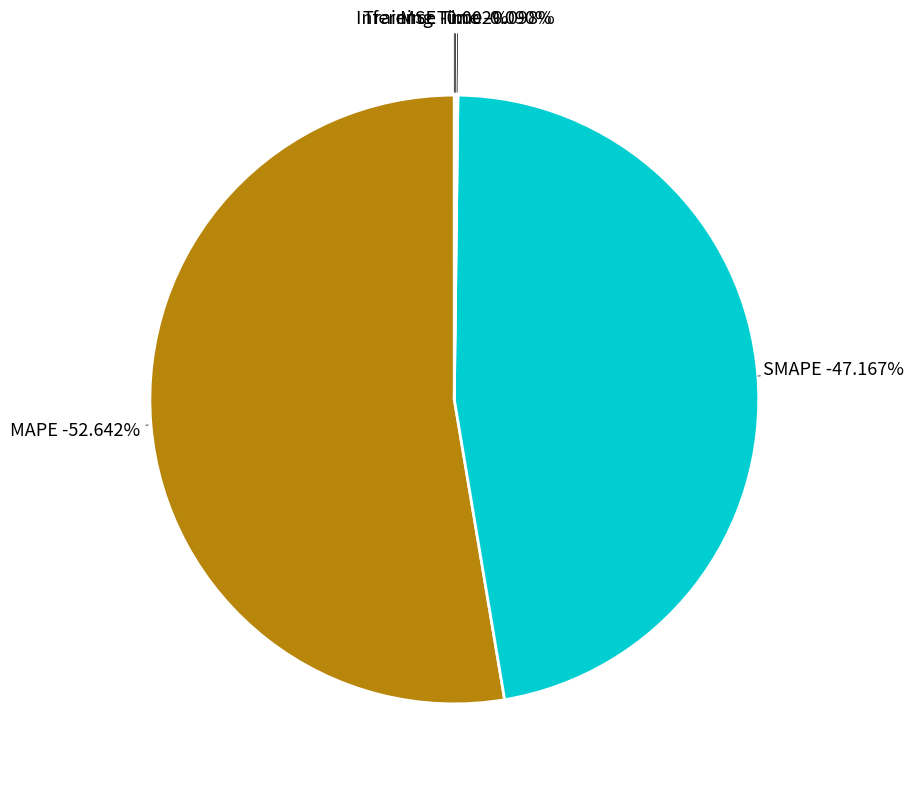

Does MAPE represent more than half of the total?

Yes